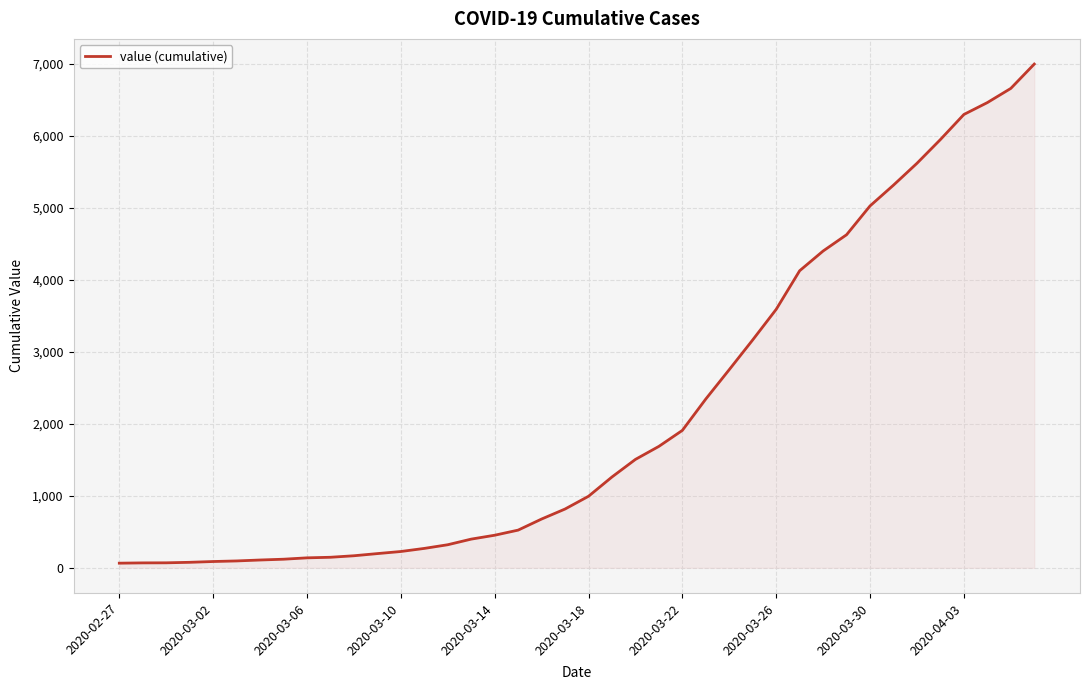

What is the sum of all values?

85677